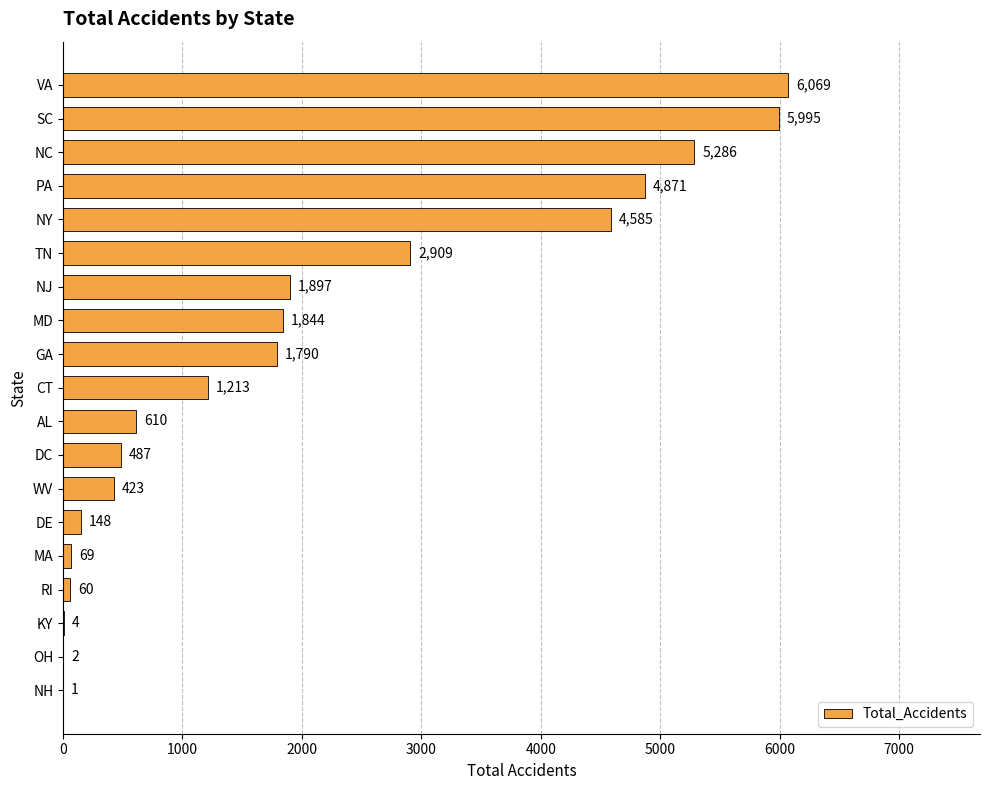

What is the change in value from DC to MA?

-418